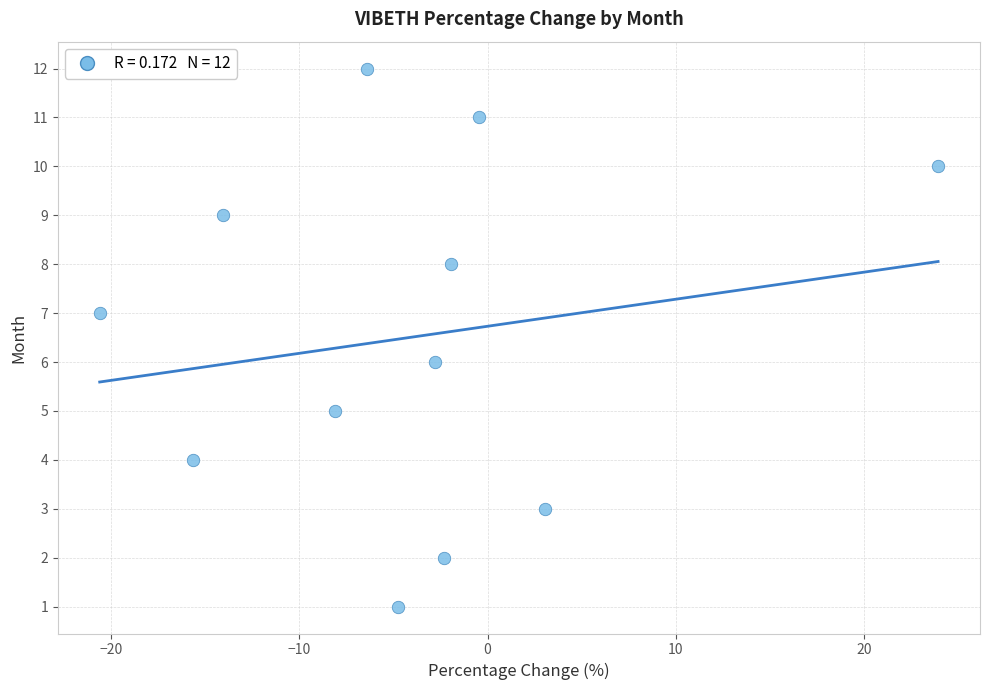

What is the range of Y values (max minus min)?

11